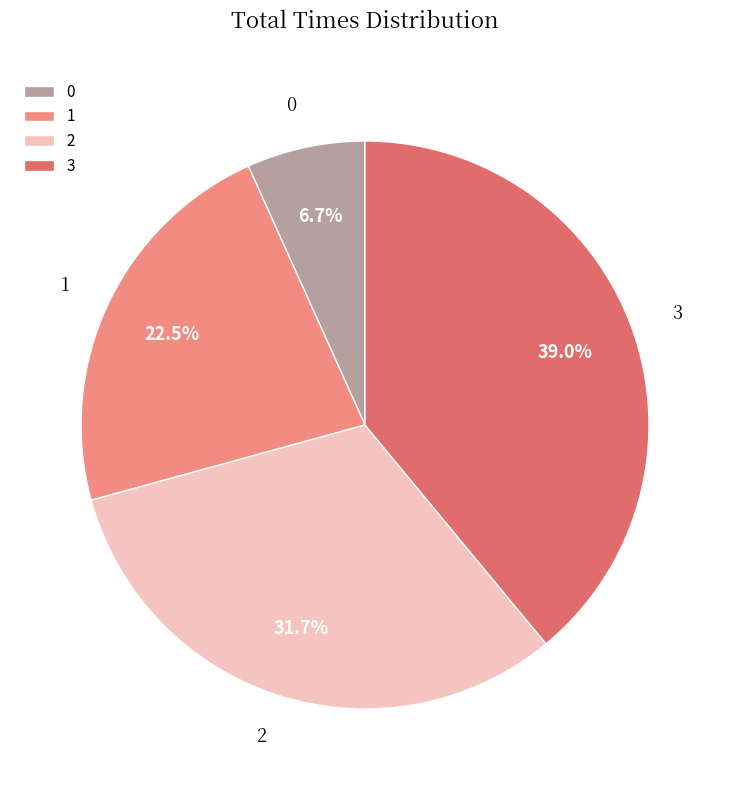

What is the largest slice in the pie chart?

3